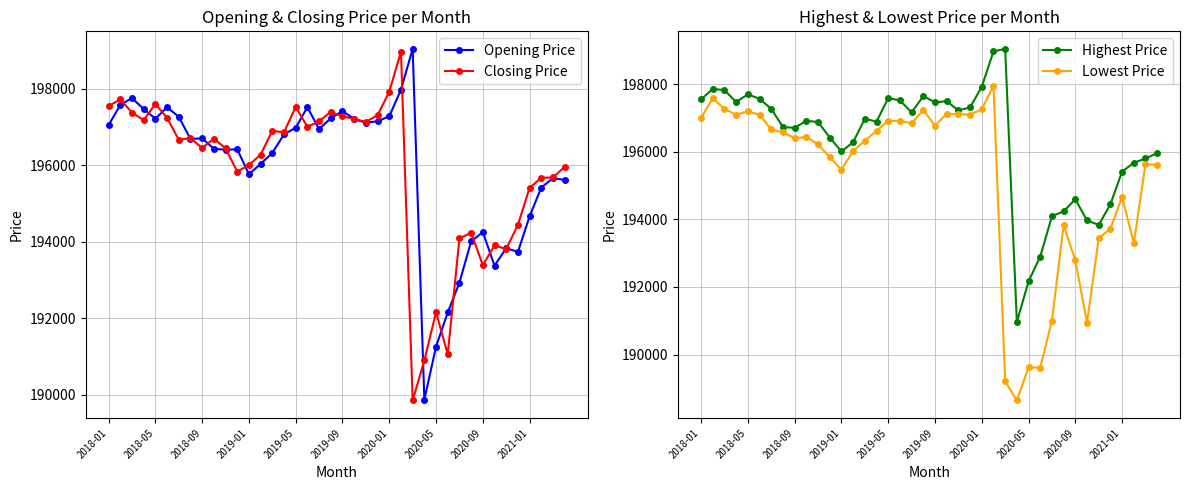

What is the lowest value of the Closing Price series?

189857.0